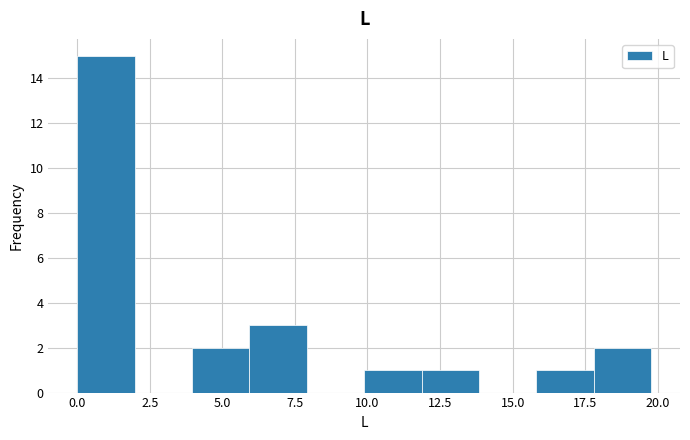

Read against the x-axis, roughly where is the centre of the tallest bar?

1.0